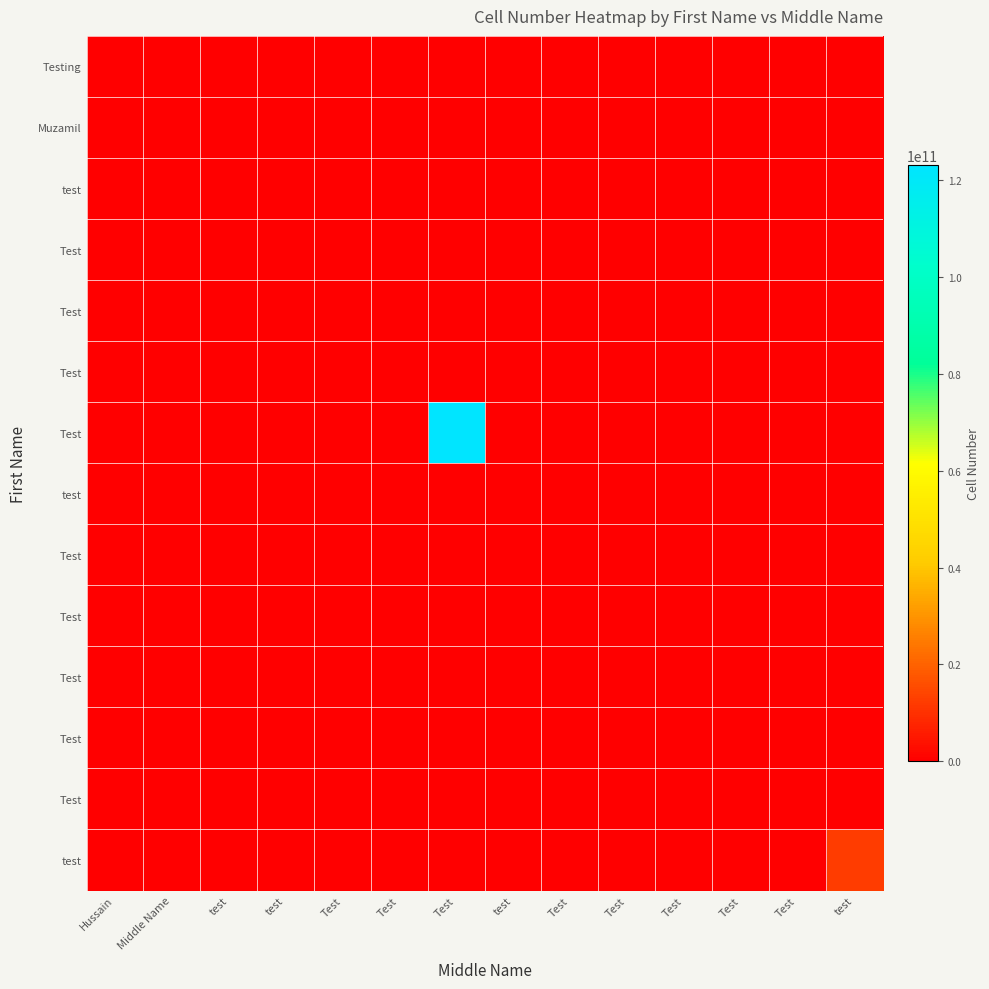

At which category does the chart reach its peak across all series?

Test